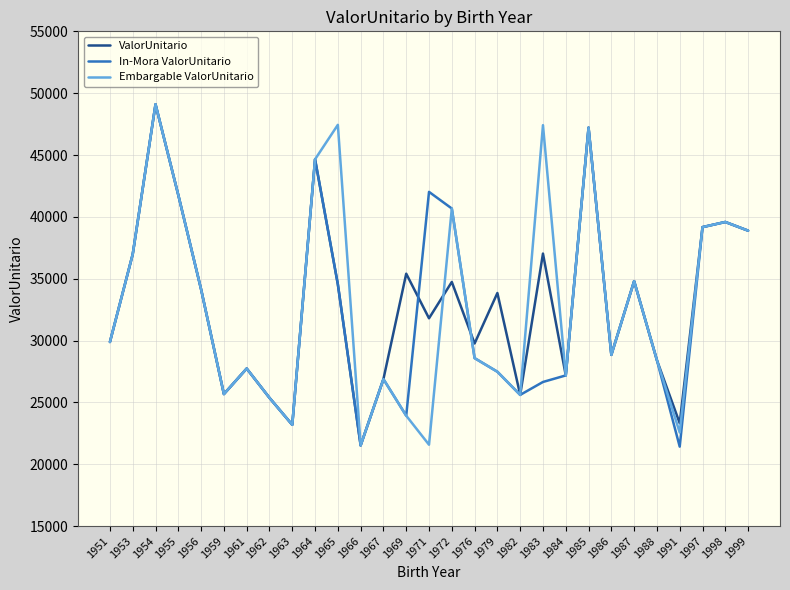

In ValorUnitario, how many points are higher than both neighbors (excluding endpoints)?

10